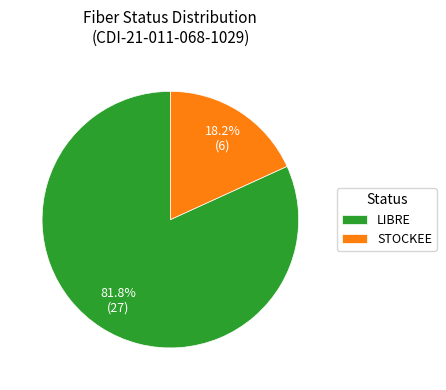

What is the largest slice in the pie chart?

LIBRE